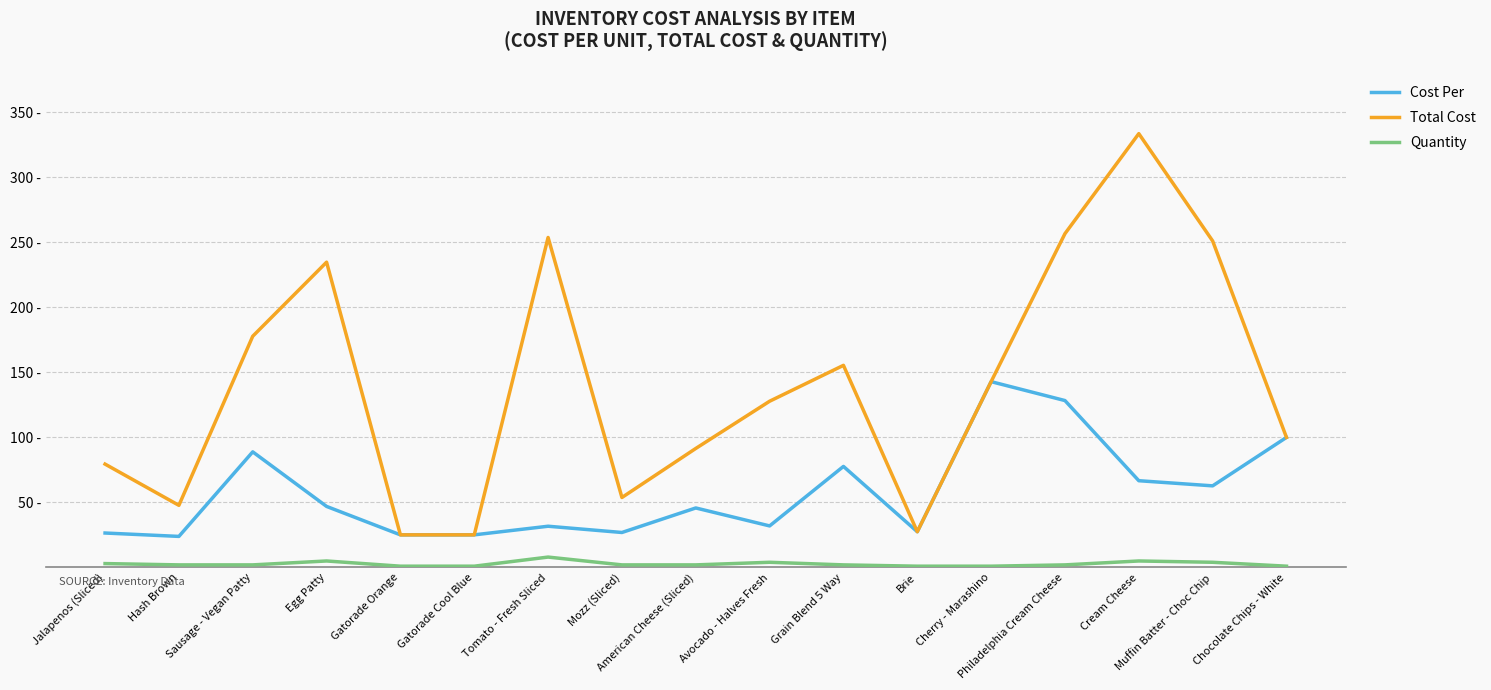

Reading left to right, what are all the values shown in this chart?

Cost Per: Jalapenos (Sliced)=26.5	Hash Brown=23.9	Sausage - Vegan Patty=88.9	Egg Patty=46.9	Gatorade Orange=25.1	Gatorade Cool Blue=25.1	Tomato - Fresh Sliced=31.7	Mozz (Sliced)=26.9	American Cheese (Sliced)=45.8	Avocado - Halves Fresh=31.9	Grain Blend 5 Way=77.7	Brie=27.5	Cherry - Marashino=142.8	Philadelphia Cream Cheese=128.3	Cream Cheese=66.7	Muffin Batter - Choc Chip=62.8	Chocolate Chips - White=100.0
Total Cost: Jalapenos (Sliced)=79.5	Hash Brown=47.8	Sausage - Vegan Patty=177.8	Egg Patty=234.7	Gatorade Orange=25.1	Gatorade Cool Blue=25.1	Tomato - Fresh Sliced=253.7	Mozz (Sliced)=53.8	American Cheese (Sliced)=91.5	Avocado - Halves Fresh=127.8	Grain Blend 5 Way=155.4	Brie=27.5	Cherry - Marashino=142.8	Philadelphia Cream Cheese=256.6	Cream Cheese=333.5	Muffin Batter - Choc Chip=251.0	Chocolate Chips - White=100.0
Quantity: Jalapenos (Sliced)=3.0	Hash Brown=2.0	Sausage - Vegan Patty=2.0	Egg Patty=5.0	Gatorade Orange=1.0	Gatorade Cool Blue=1.0	Tomato - Fresh Sliced=8.0	Mozz (Sliced)=2.0	American Cheese (Sliced)=2.0	Avocado - Halves Fresh=4.0	Grain Blend 5 Way=2.0	Brie=1.0	Cherry - Marashino=1.0	Philadelphia Cream Cheese=2.0	Cream Cheese=5.0	Muffin Batter - Choc Chip=4.0	Chocolate Chips - White=1.0